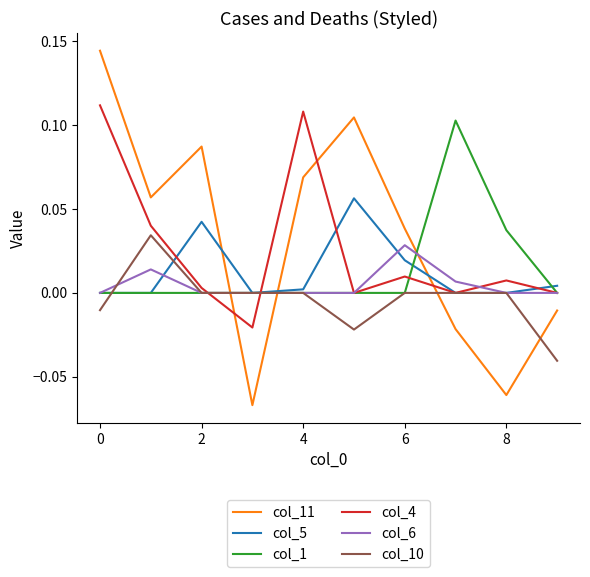

Which series has the widest spread of values?

col_11